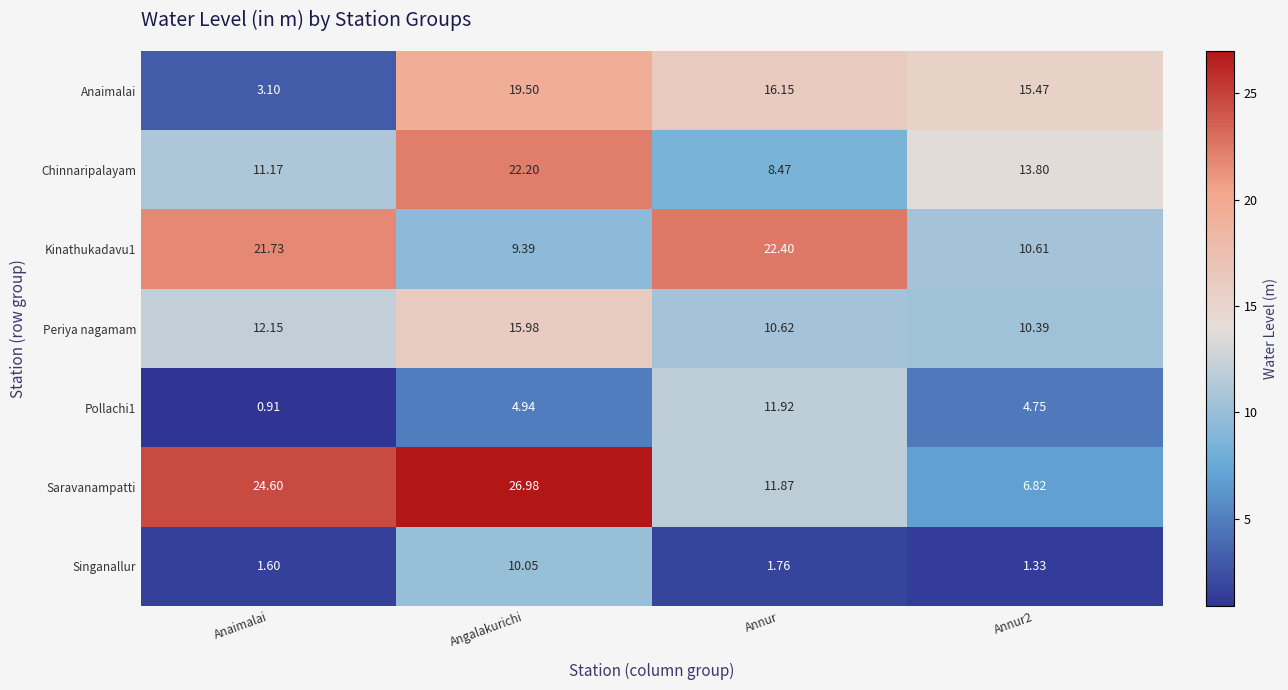

At which category is the sum across all series the highest?

Angalakurichi